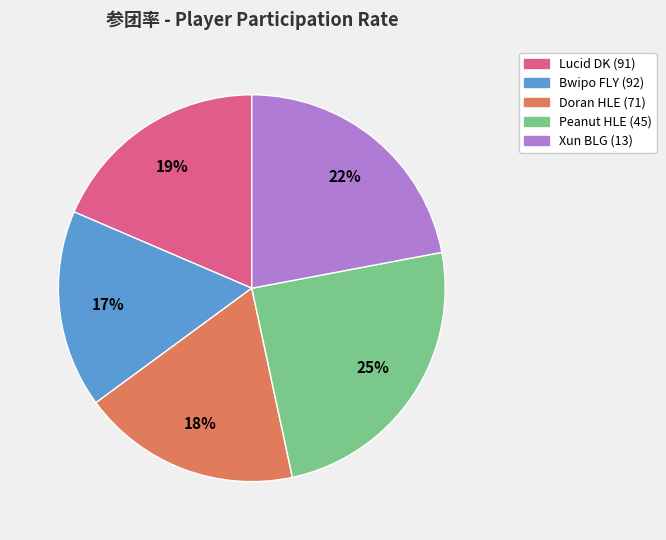

Count the number of slices in the pie.

5